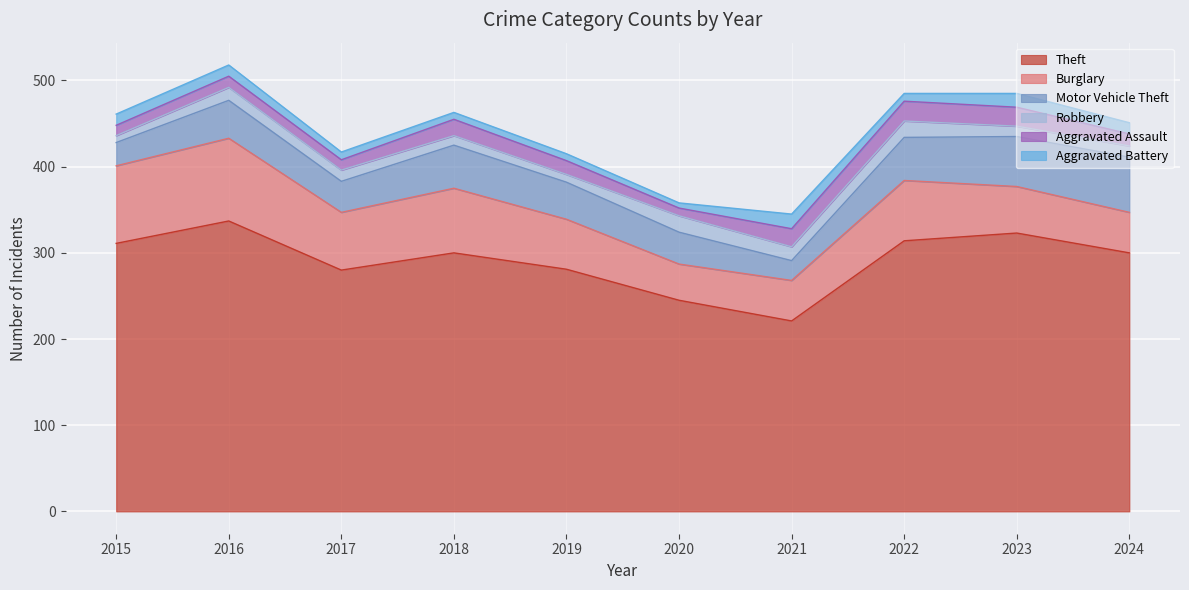

Which series has the largest range (max minus min)?

Theft